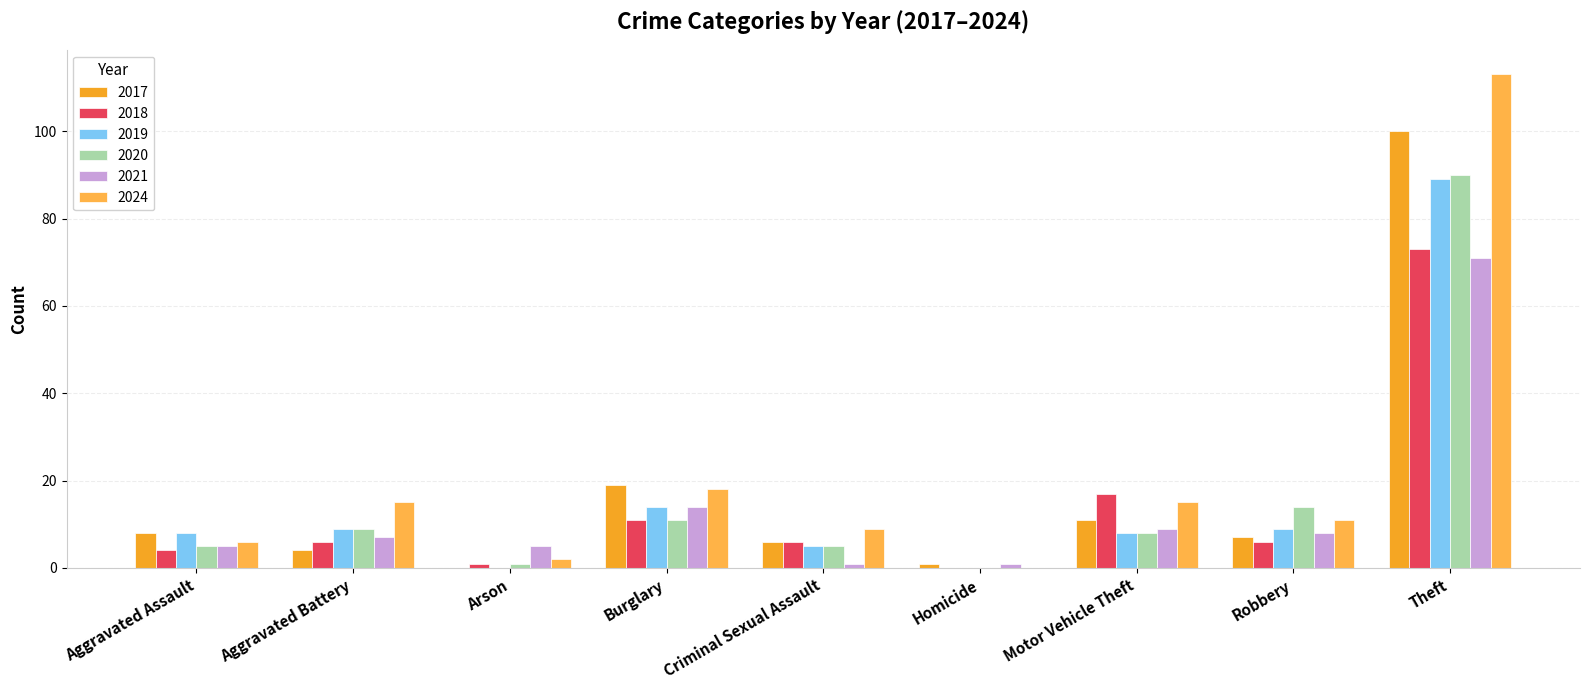

The 2020 series shows 13 at Motor Vehicle Theft. True or false?

False